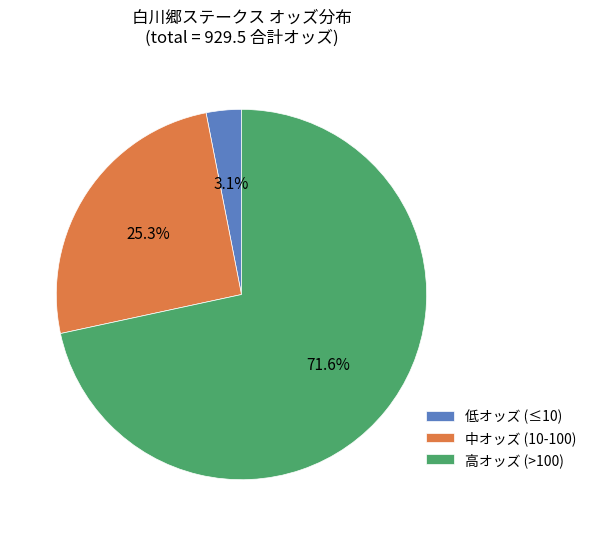

Which has a higher value, 中オッズ (10-100) or 低オッズ (≤10)?

中オッズ (10-100)